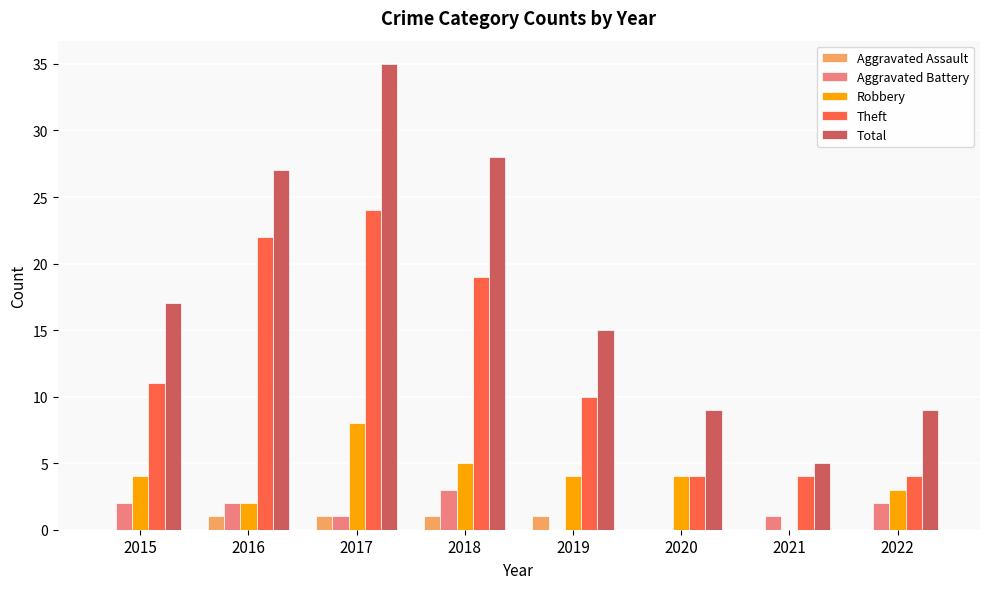

How many Theft values are between 4 and 22?

7